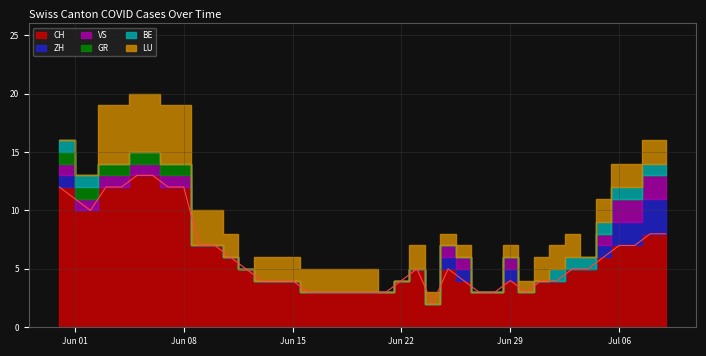

Reading left to right, list all the values displayed in this chart.

CH: 12	10	12	12	13	13	12	12	7	7	6	5	4	4	4	3	3	3	3	3	3	4	5	2	5	4	3	3	4	3	4	4	5	5	6	7	7	8	8	8
ZH: 1	0	0	0	0	0	0	0	0	0	0	0	0	0	0	0	0	0	0	0	0	0	0	0	1	1	0	0	1	0	0	0	0	0	1	2	2	3	3	3
VS: 1	1	1	1	1	1	1	1	0	0	0	0	0	0	0	0	0	0	0	0	0	0	0	0	1	1	0	0	1	0	0	0	0	0	1	2	2	2	2	2
GR: 1	1	1	1	1	1	1	1	0	0	0	0	0	0	0	0	0	0	0	0	0	0	0	0	0	0	0	0	0	0	0	0	0	0	0	0	0	0	0	0
BE: 1	1	0	0	0	0	0	0	0	0	0	0	0	0	0	0	0	0	0	0	0	0	0	0	0	0	0	0	0	0	0	1	1	1	1	1	1	1	1	1
LU: 0	0	5	5	5	5	5	5	3	3	2	0	2	2	2	2	2	2	2	2	0	0	2	1	1	1	0	0	1	1	2	2	2	0	2	2	2	2	2	2